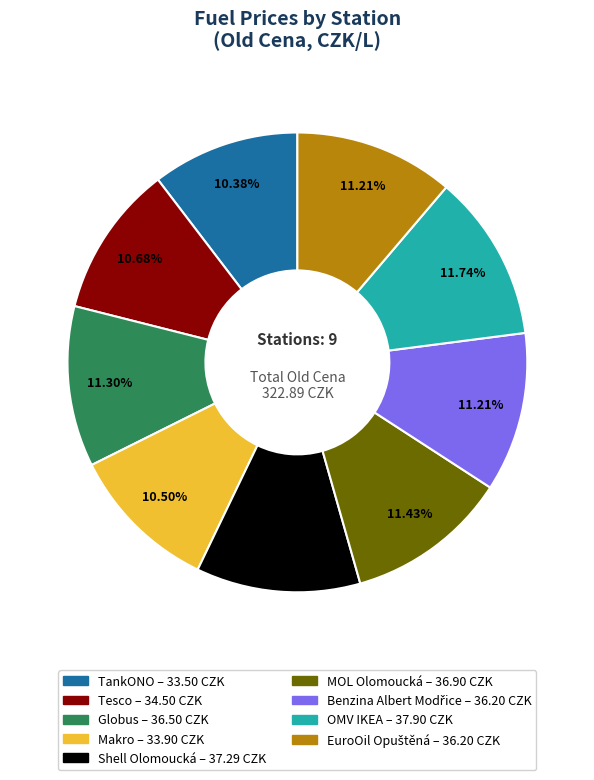

Between Globus and Makro, which is larger?

Globus